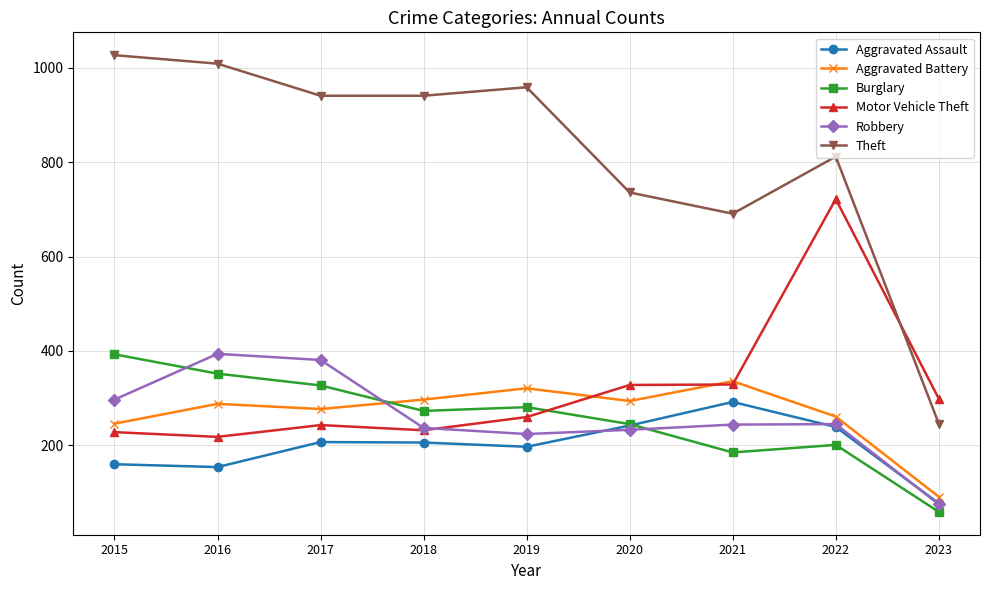

Between 2015 and 2021, which series saw the biggest shift?

Theft